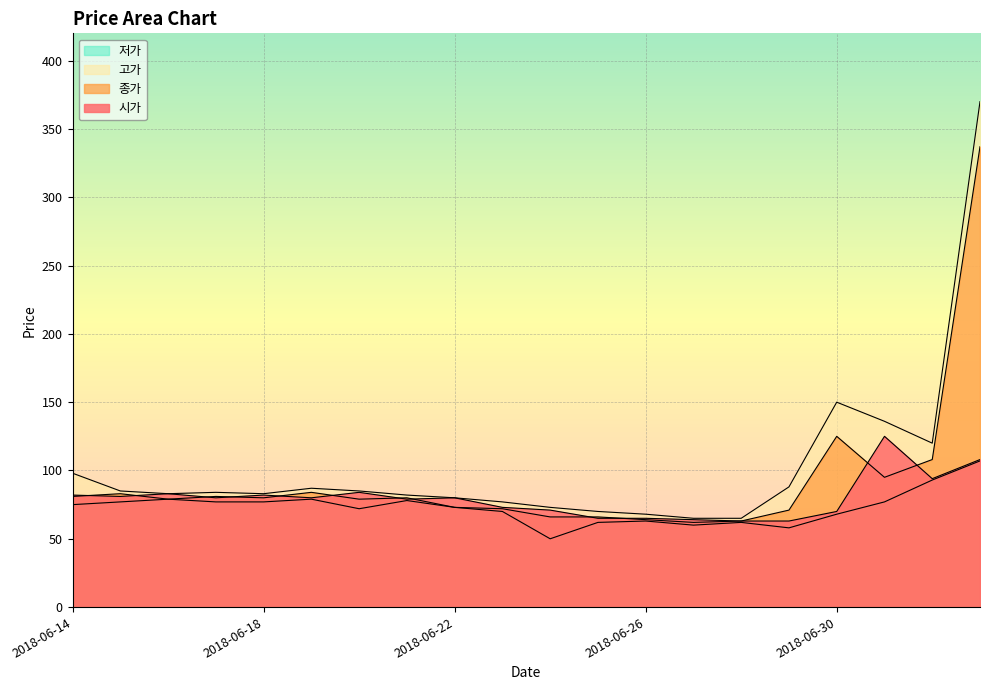

At which category does the chart reach its minimum across all series?

2018-06-24